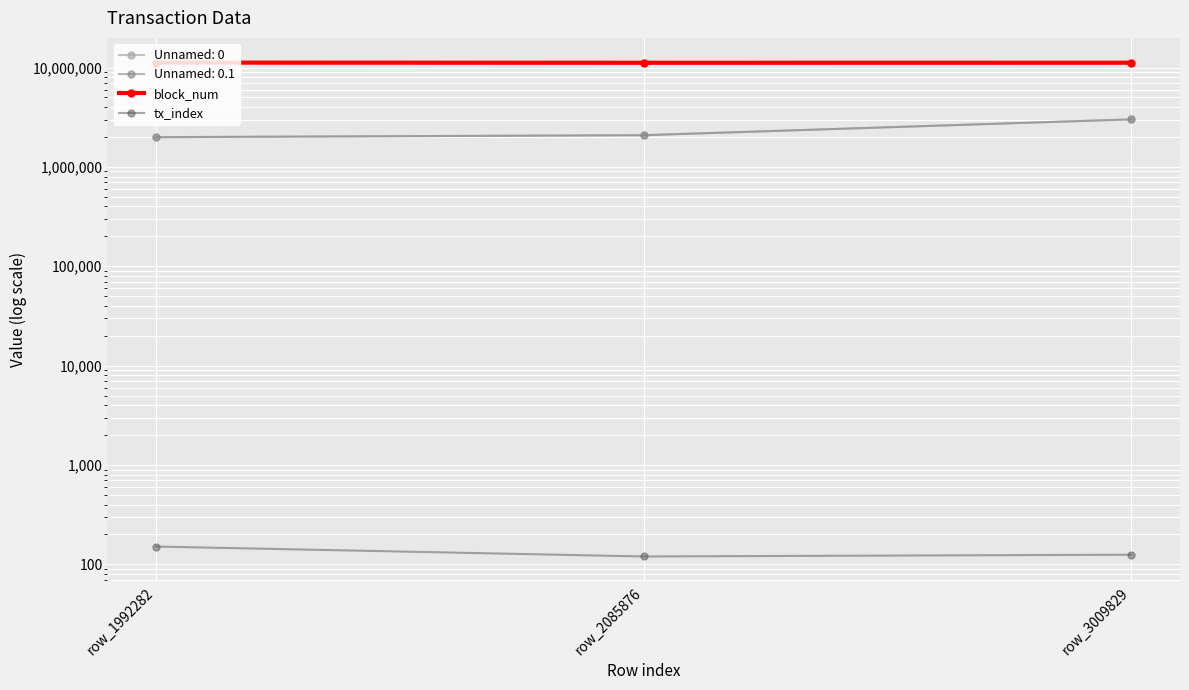

What is the value of the tx_index point at the 1st from the left?

151